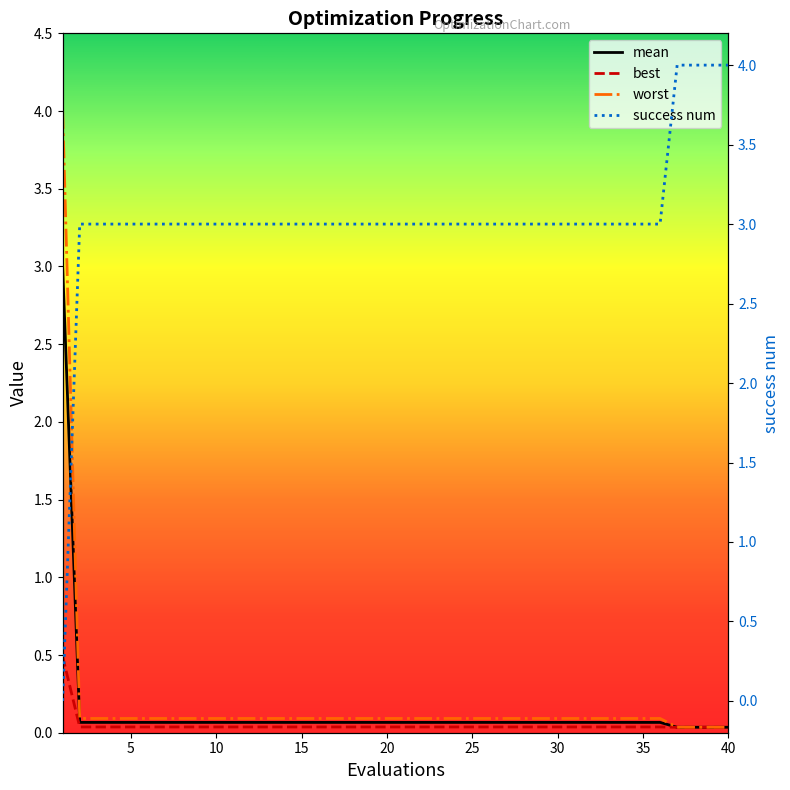

Which series has the widest spread of values?

success num